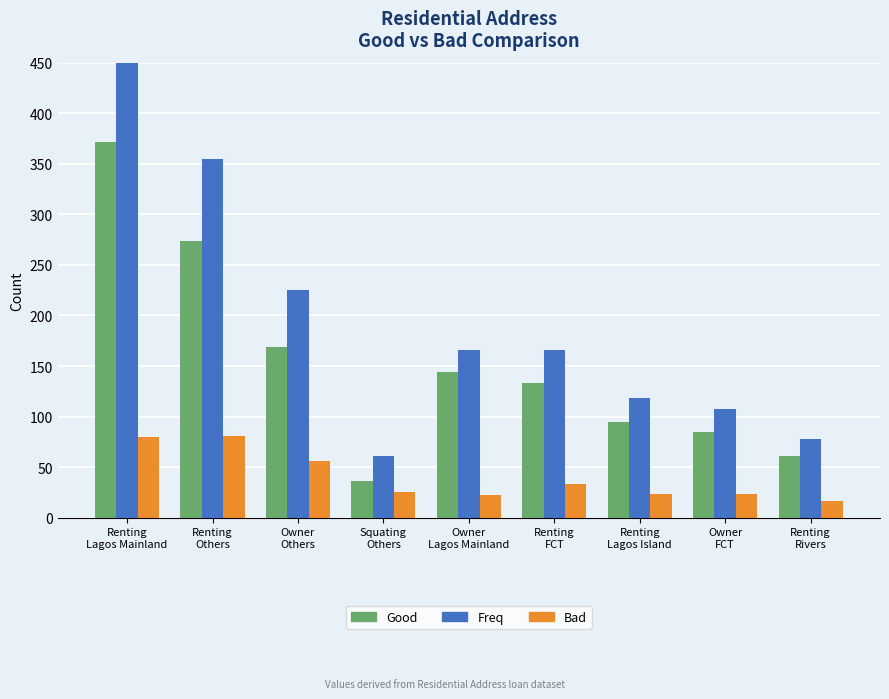

True or false: Good has a value of 28 at Renting
Rivers.

False